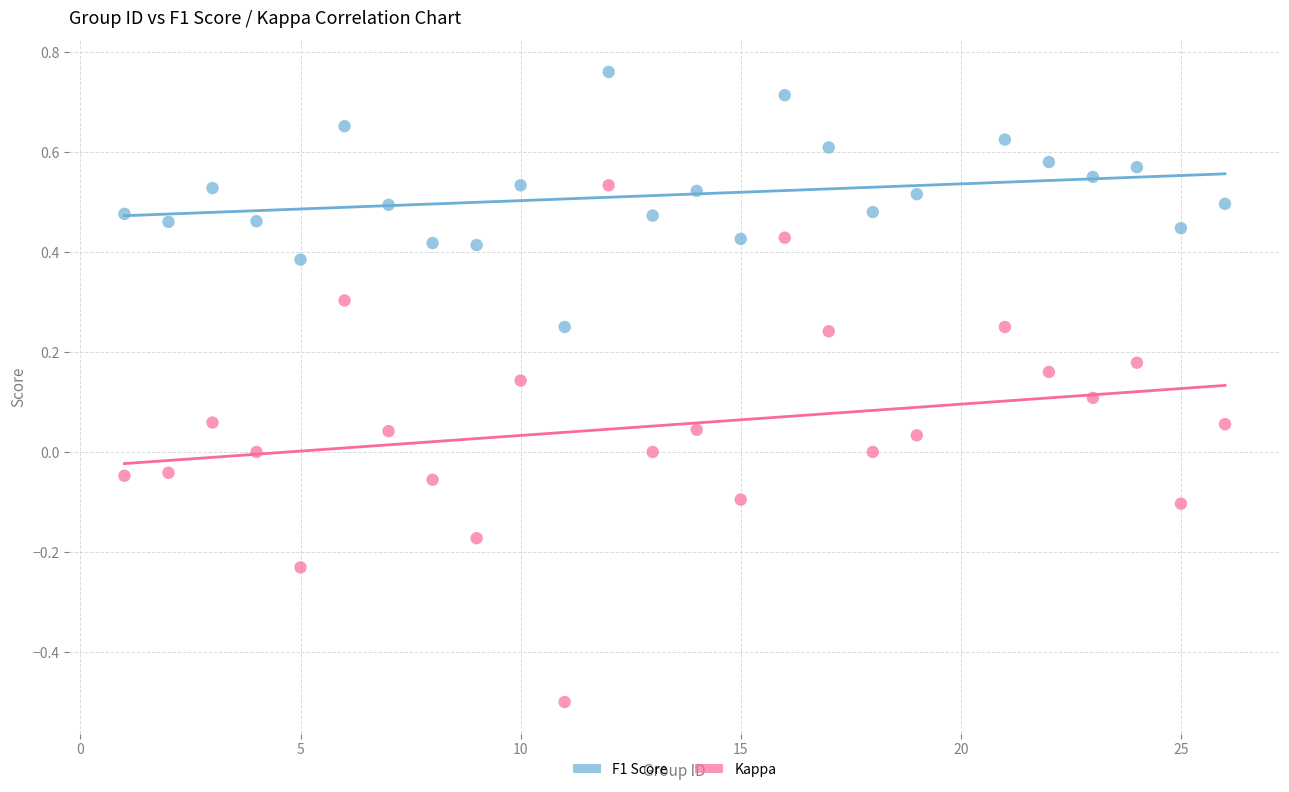

Across all data points, what is the range of X values (max minus min)?

25.0